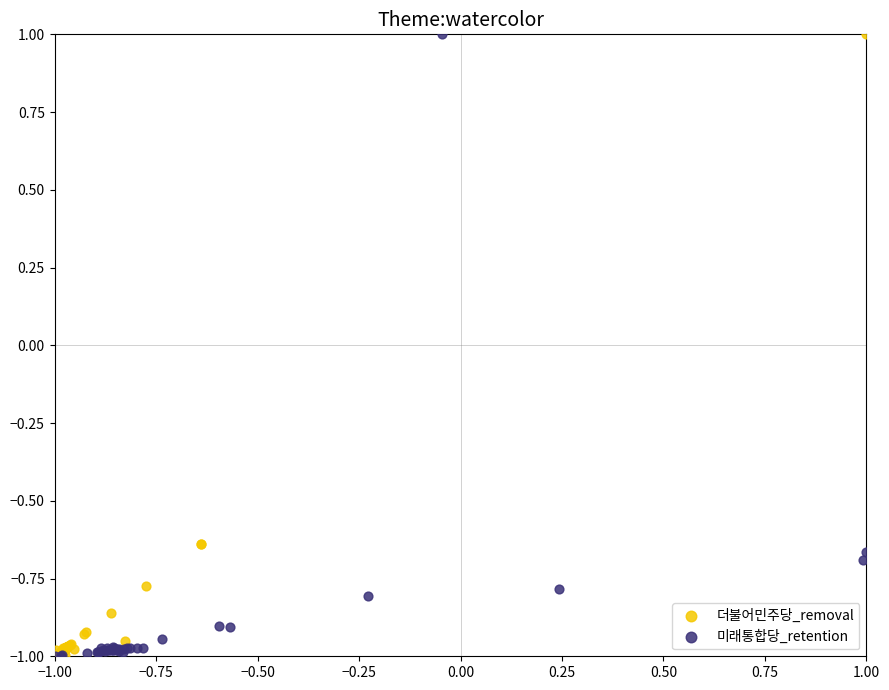

What are all the series names shown in the legend?

더불어민주당_removal, 미래통합당_retention